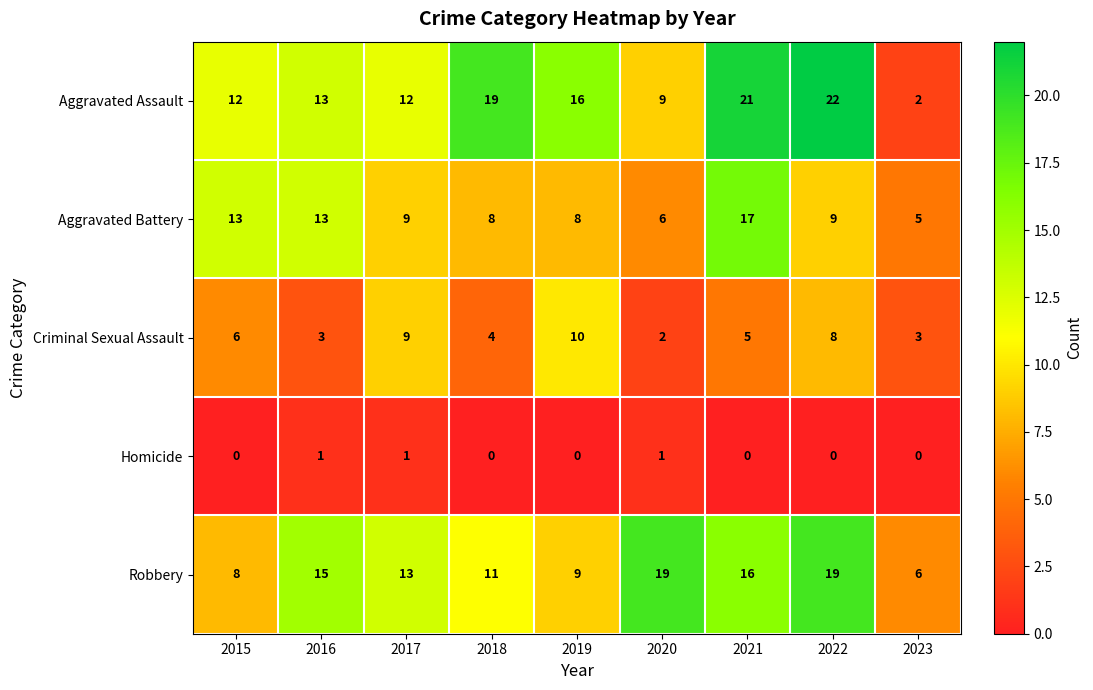

Which series has the widest spread of values?

Aggravated Assault